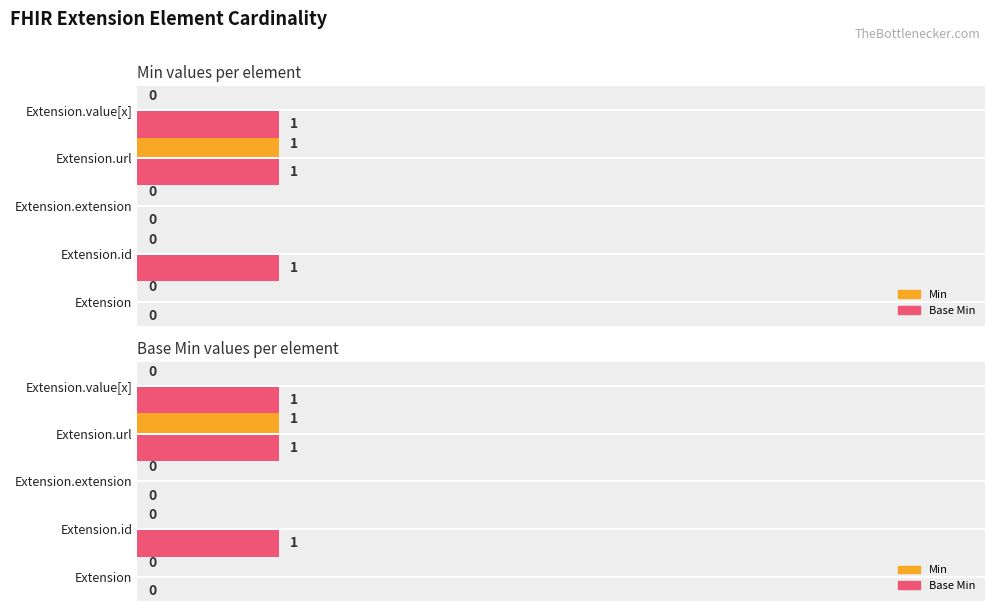

What is the sum of all Base Min (Base Min) values?

3